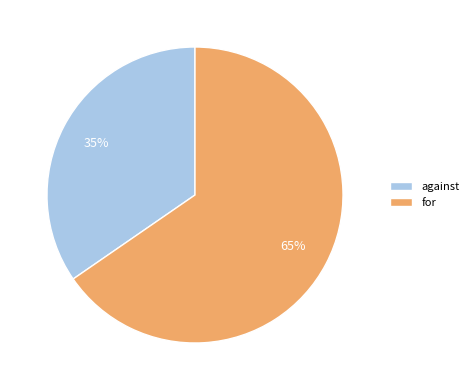

Which slice is the largest?

for